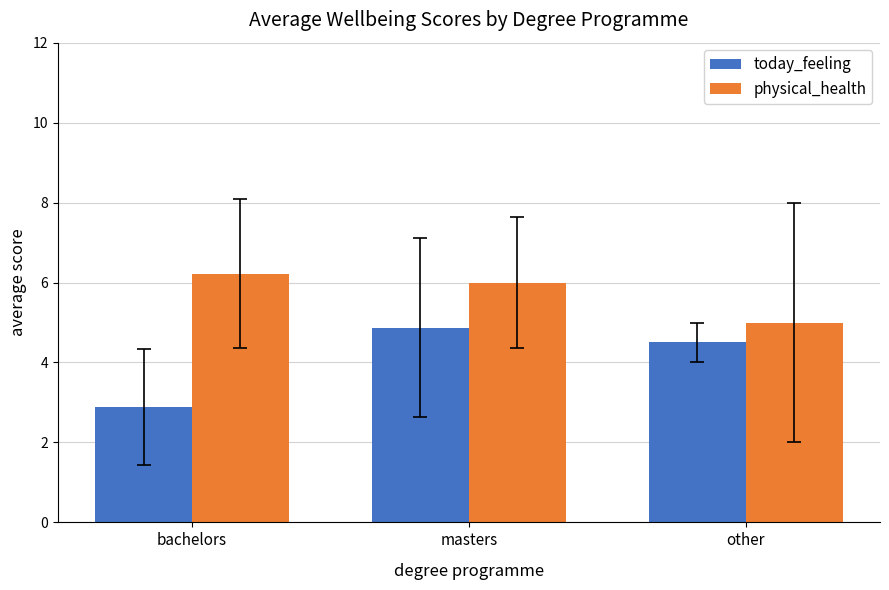

Rank the series by their maximum value, from lowest to highest.

today_feeling, physical_health